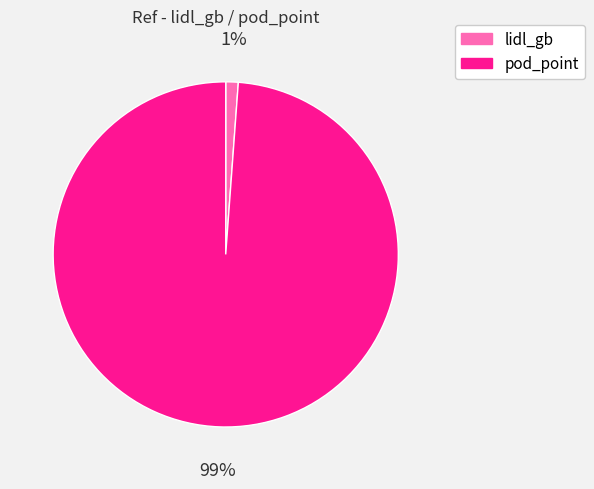

What is the largest slice in the pie chart?

pod_point